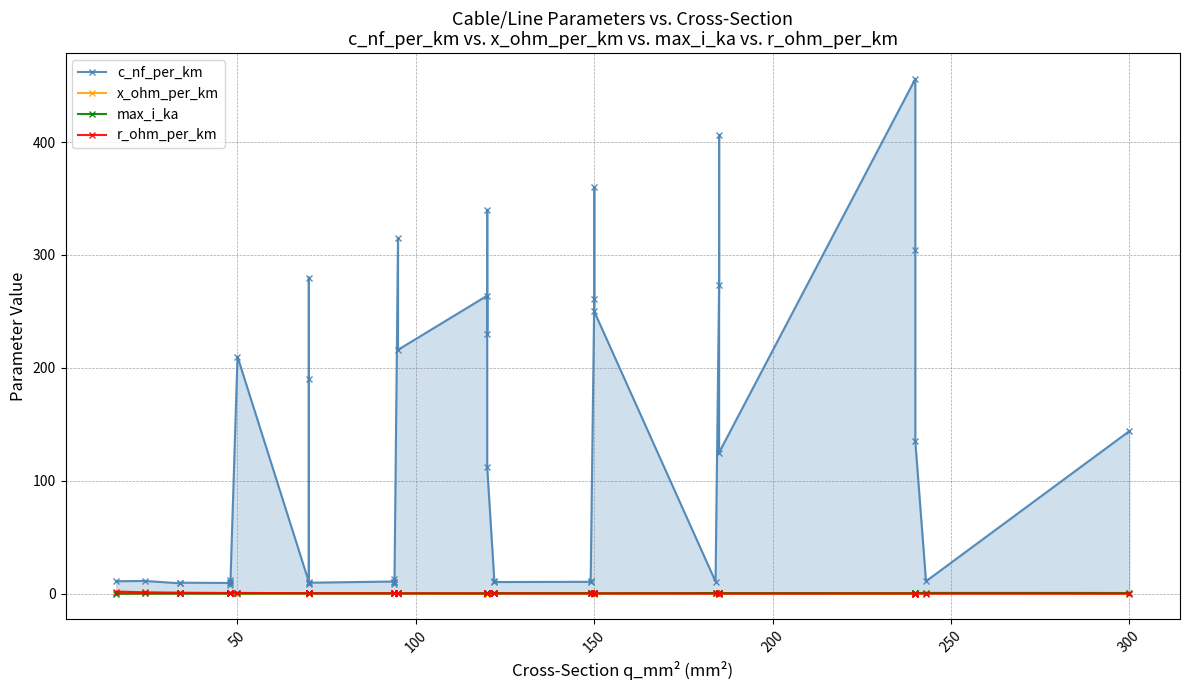

How many interior local valleys does the max_i_ka series have?

8